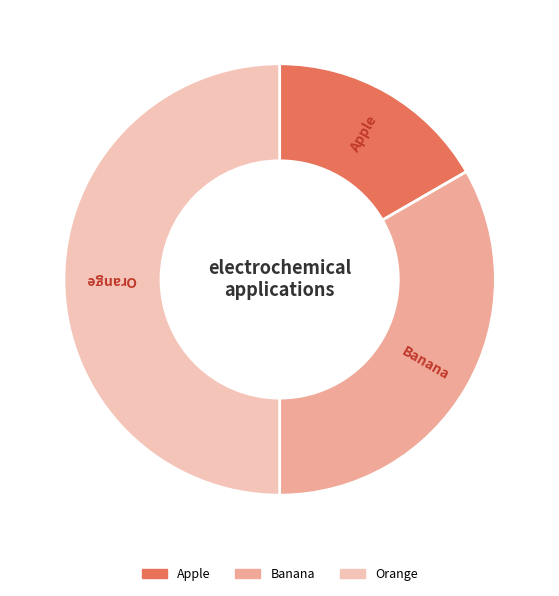

Is it true that Apple is 29% of the pie?

False